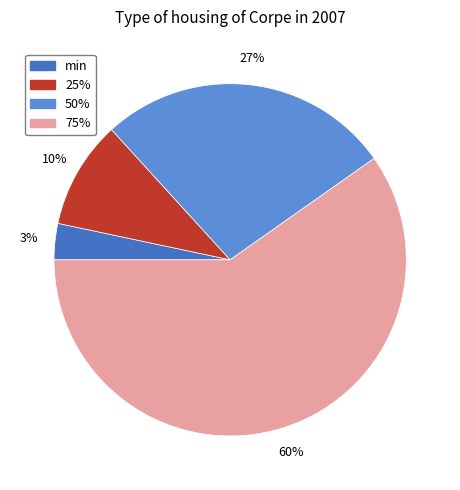

To the nearest percent, what is the difference between the 50% and min slice percentages?

24%